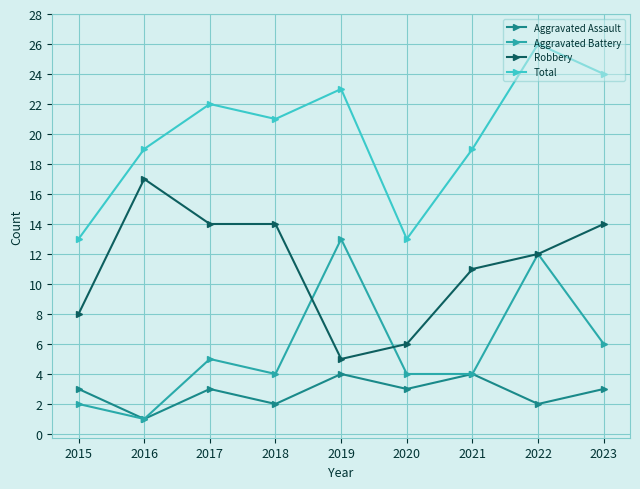

List the series in order of their overall mean, lowest first.

Aggravated Assault, Aggravated Battery, Robbery, Total